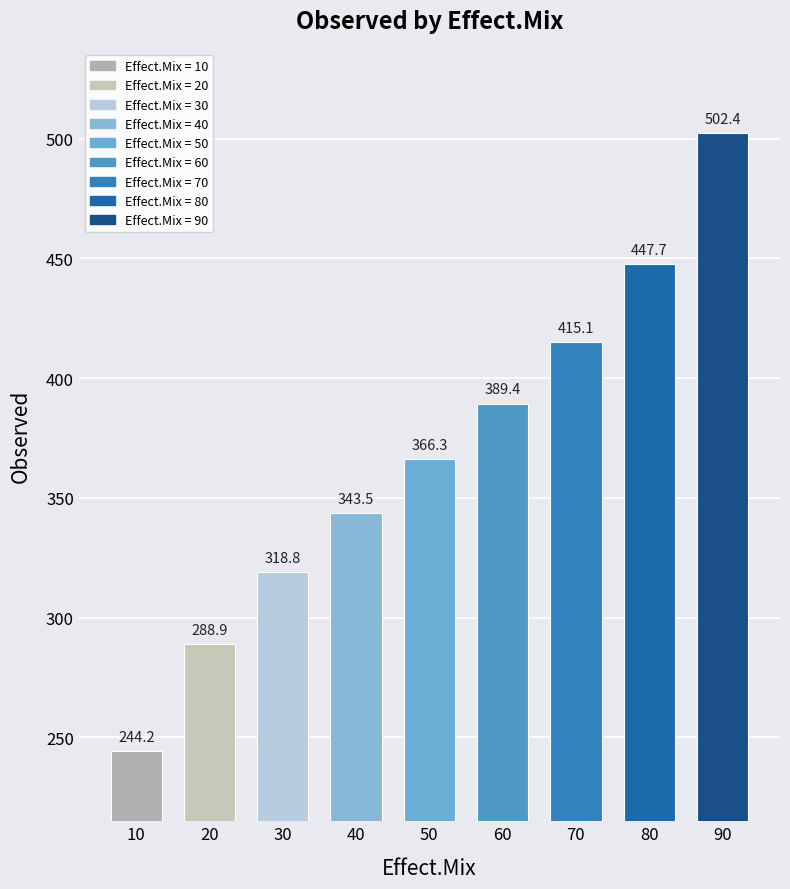

At which category does the chart reach its minimum across all series?

10